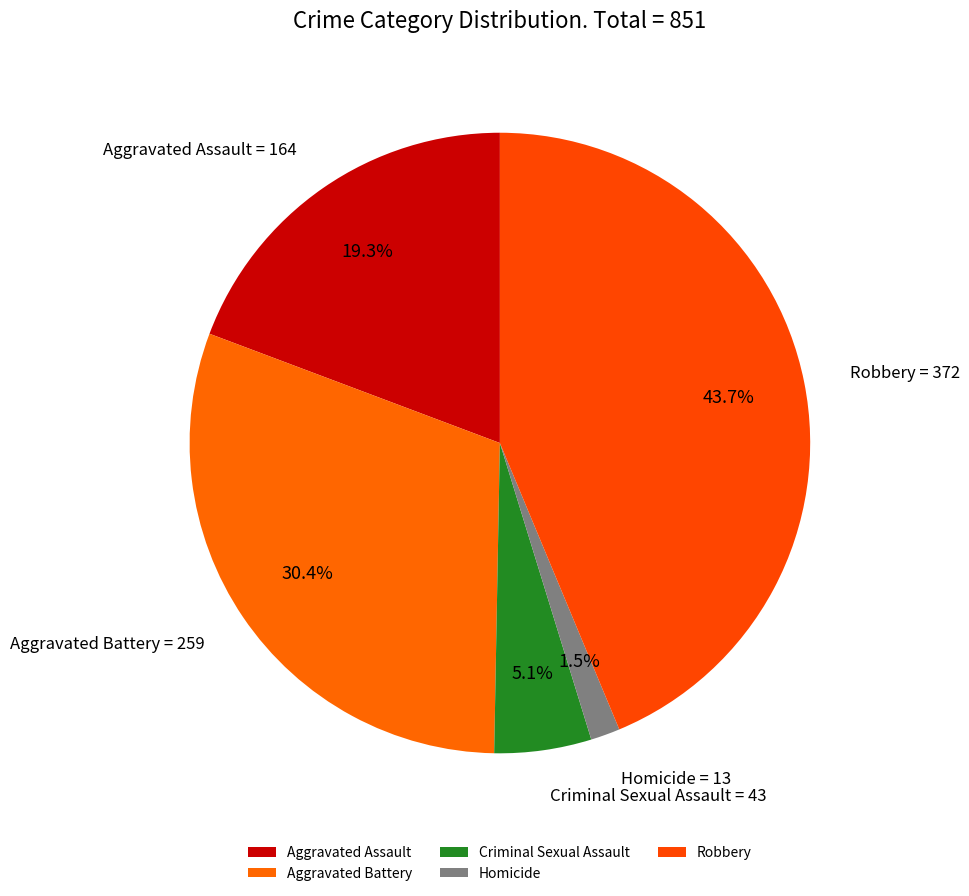

To the nearest percent, what is the average slice percentage?

20%